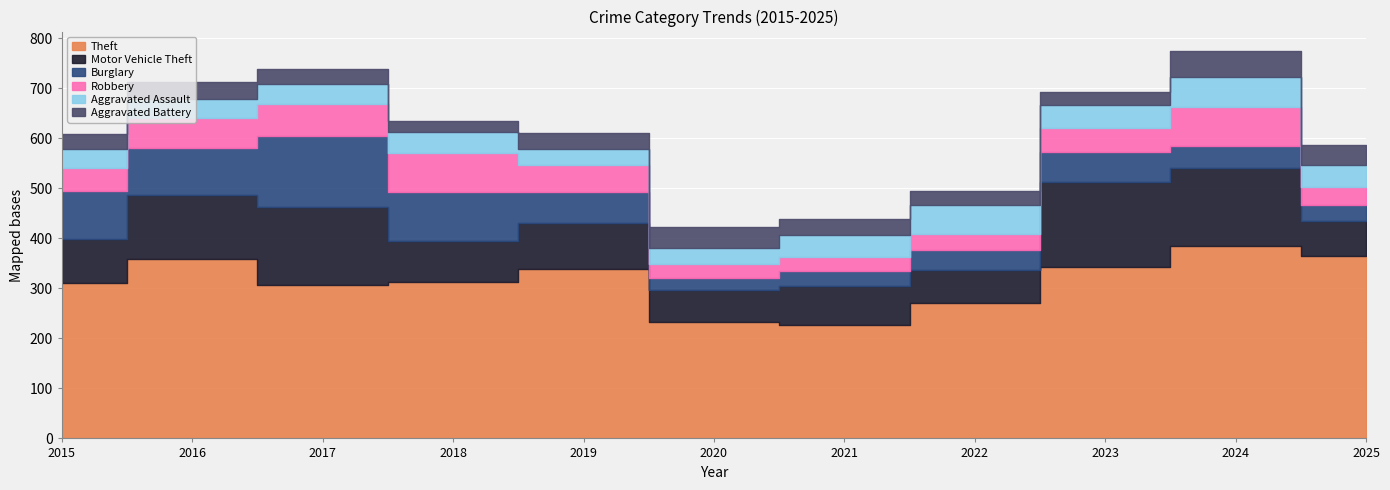

How many values in the Burglary series exceed 59?

5